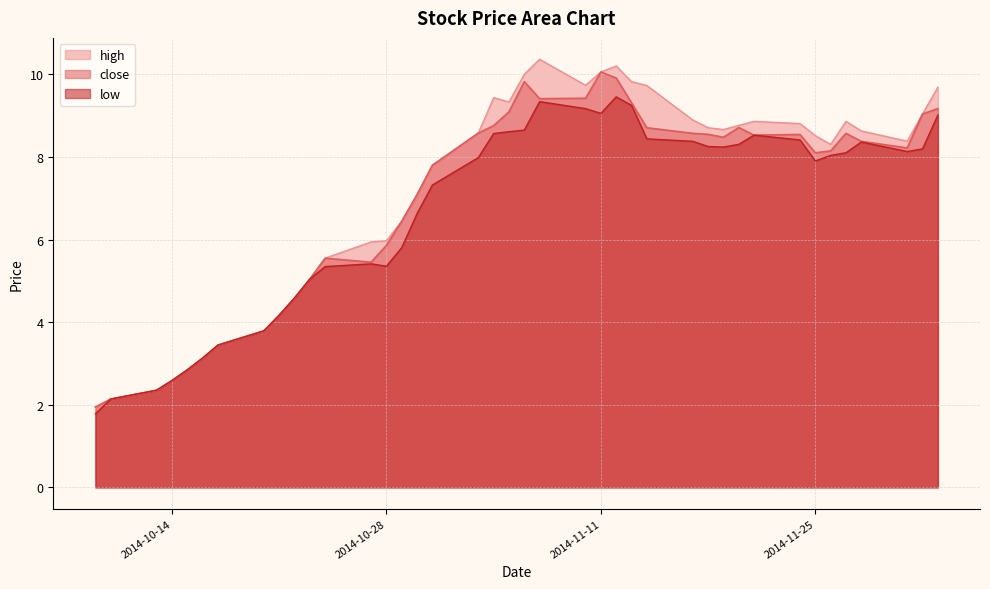

At which category is the sum across all series the highest?

2014-11-12